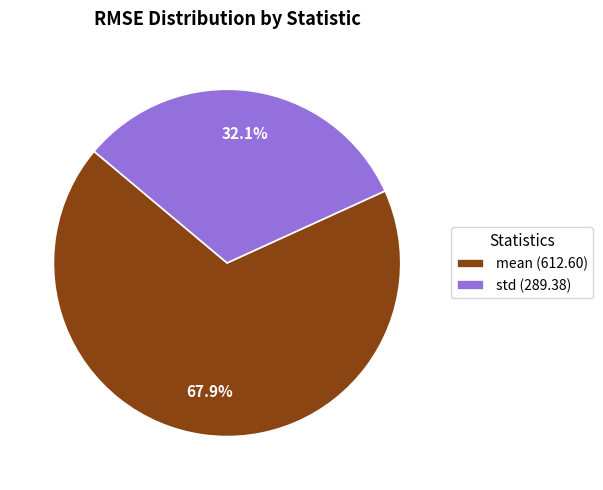

Is it true that std is 44% of the pie?

False